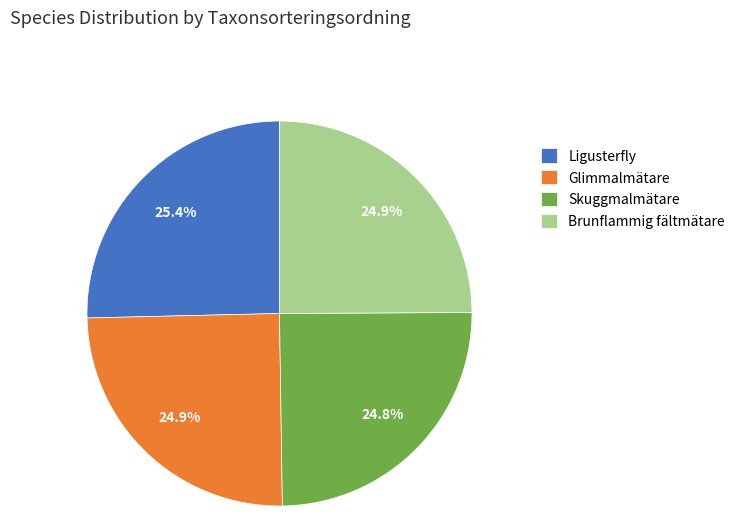

The Skuggmalmätare slice represents 25% of the pie. True or false?

True